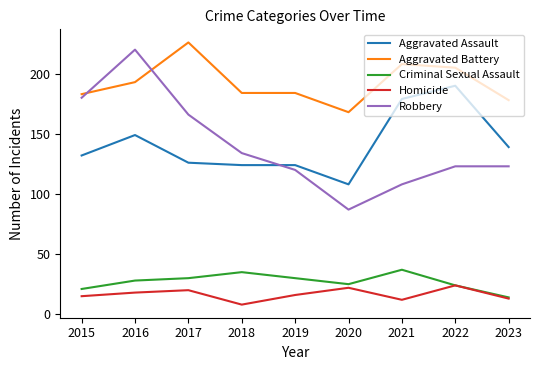

What is the lowest value of the Homicide series?

8